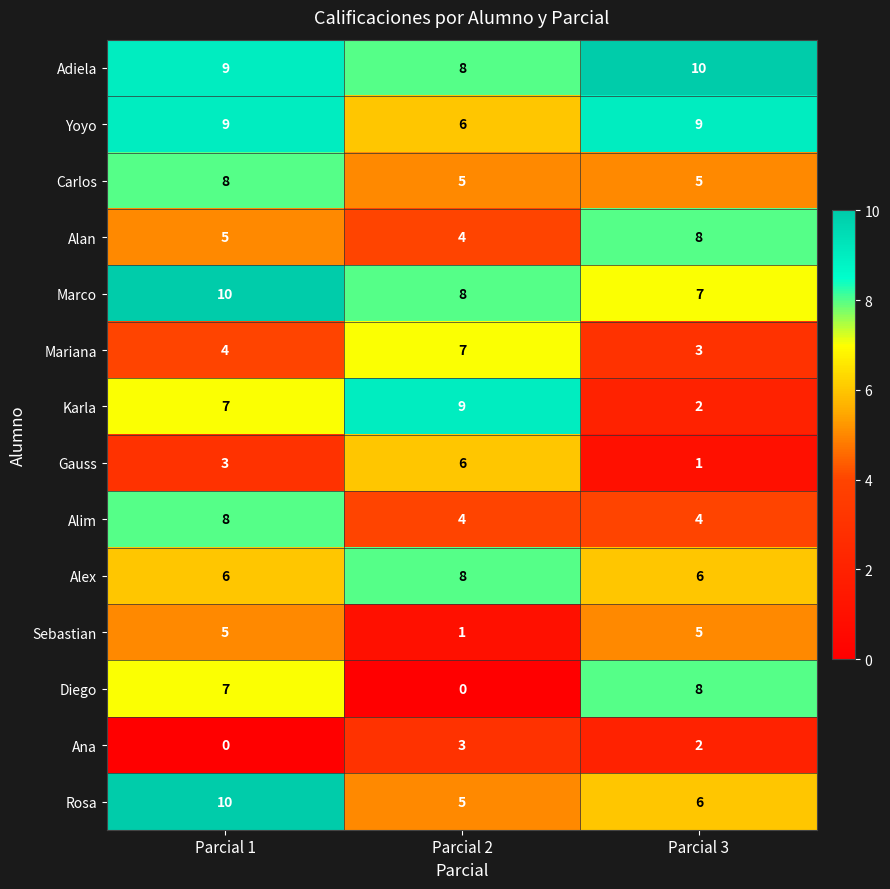

True or false: Karla has a value of 9 at Parcial 2.

True